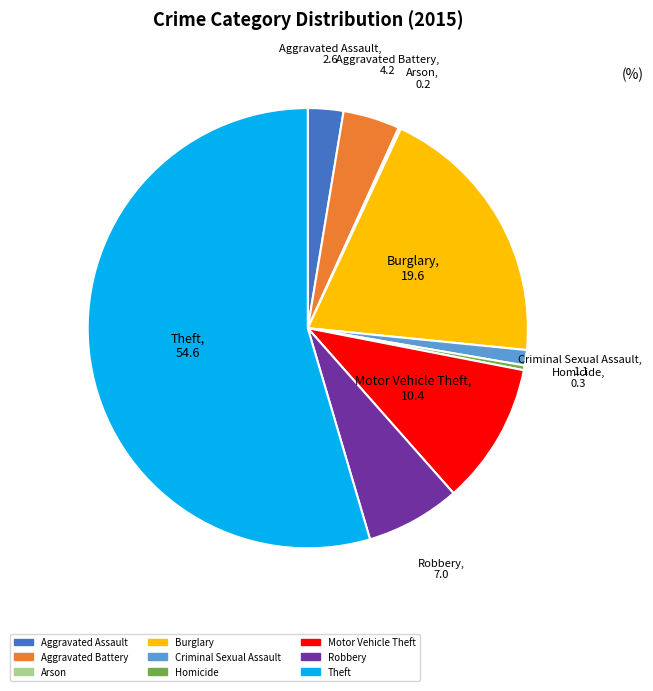

The Aggravated Assault slice represents 3% of the pie. True or false?

True